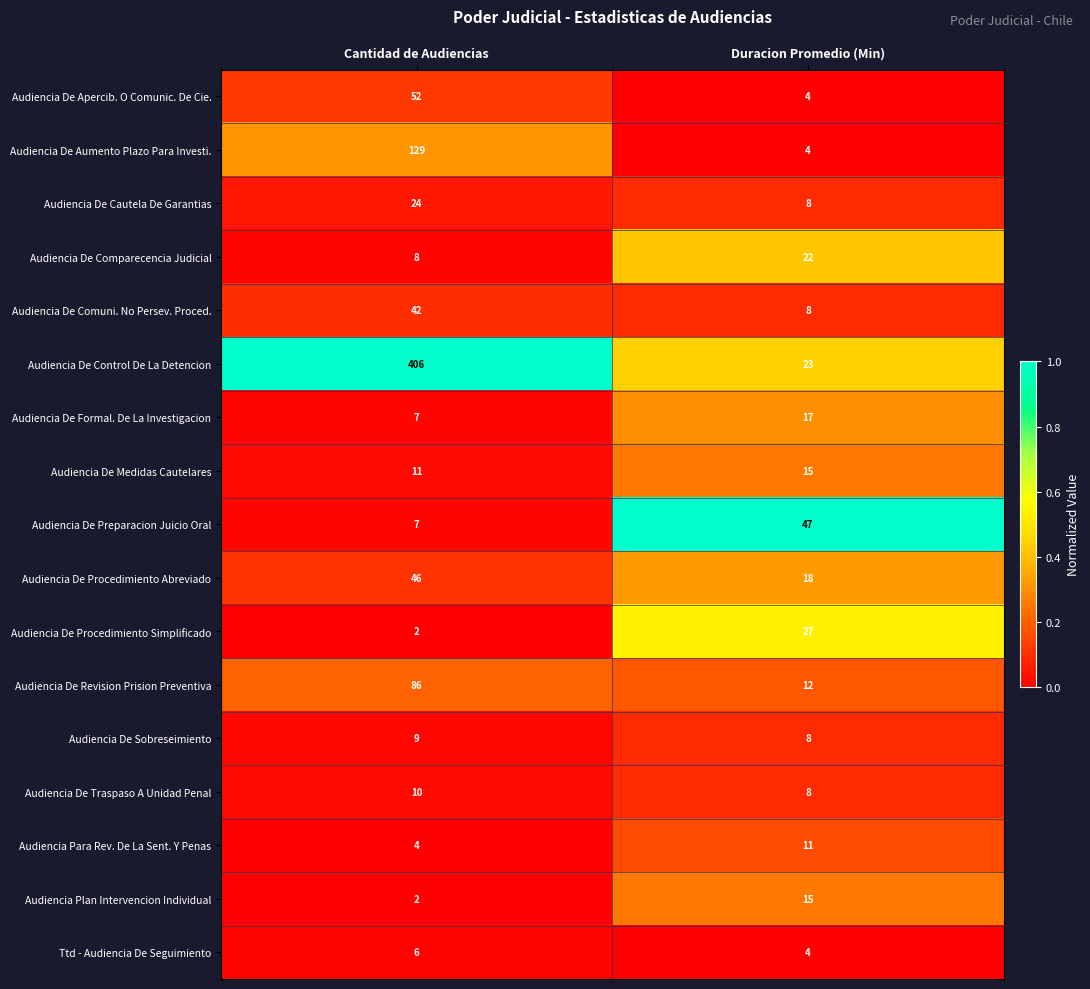

What is the sum of the Audiencia De Traspaso A Unidad Penal values at Cantidad de Audiencias and Duracion Promedio (Min)?

18